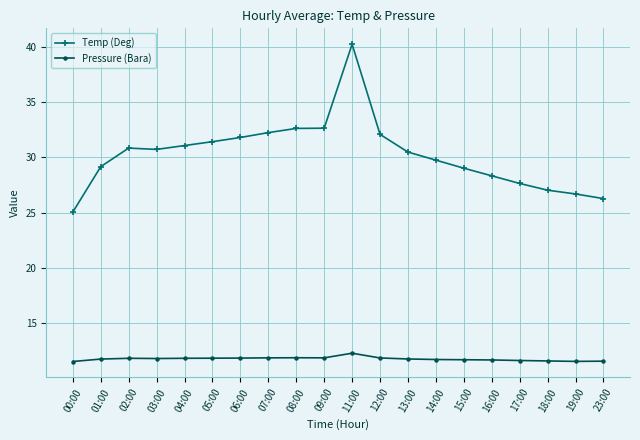

True or false: Pressure (Bara) and Temp (Deg) cross at least once.

False